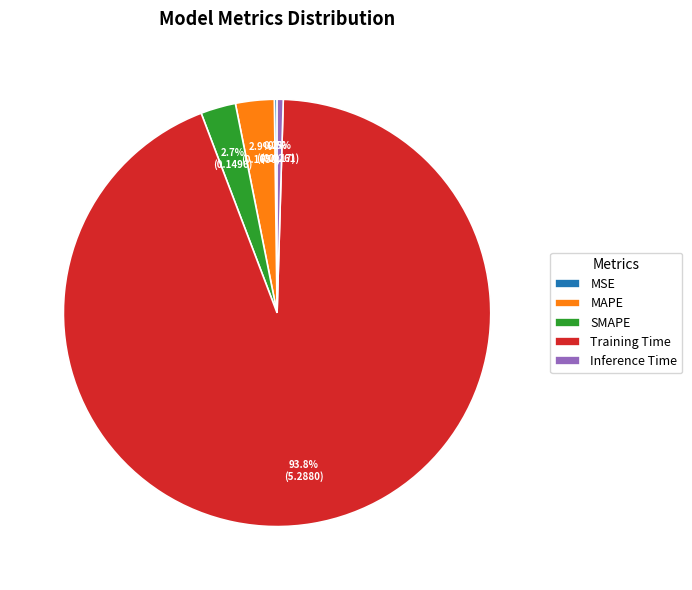

To the nearest percent, what portion does Training Time represent?

94%